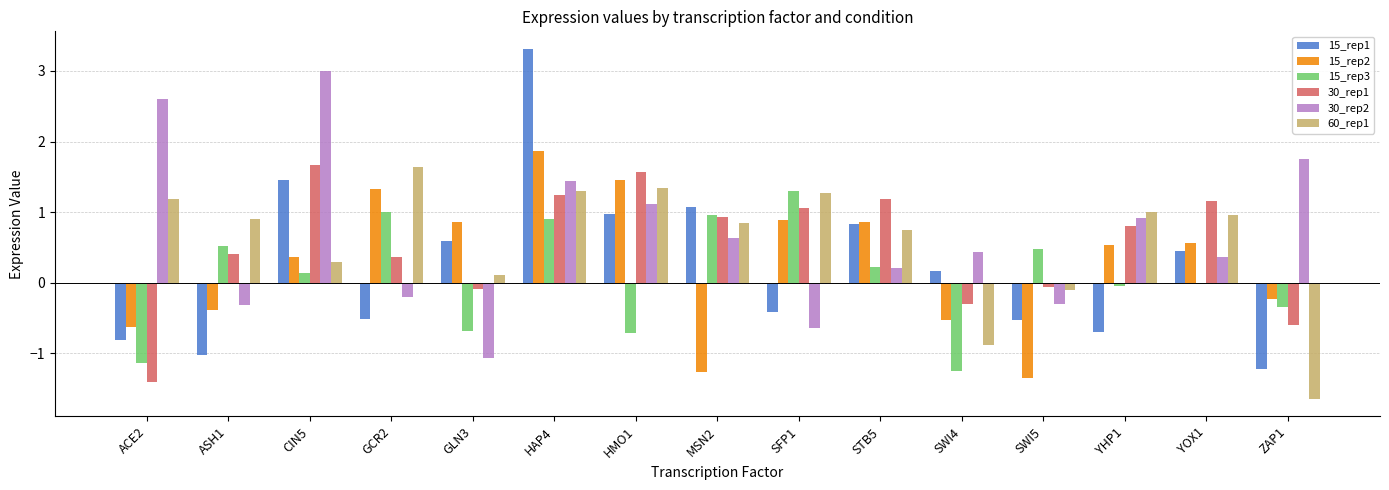

What is the total value across all series at ZAP1?

-2.3